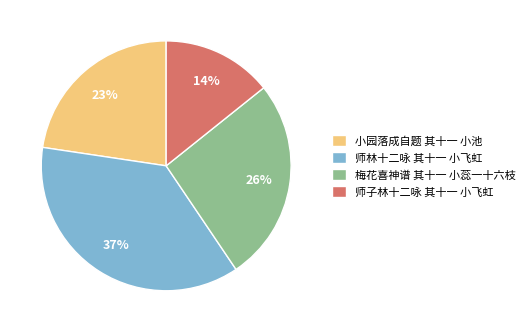

Does any single category account for the majority?

No